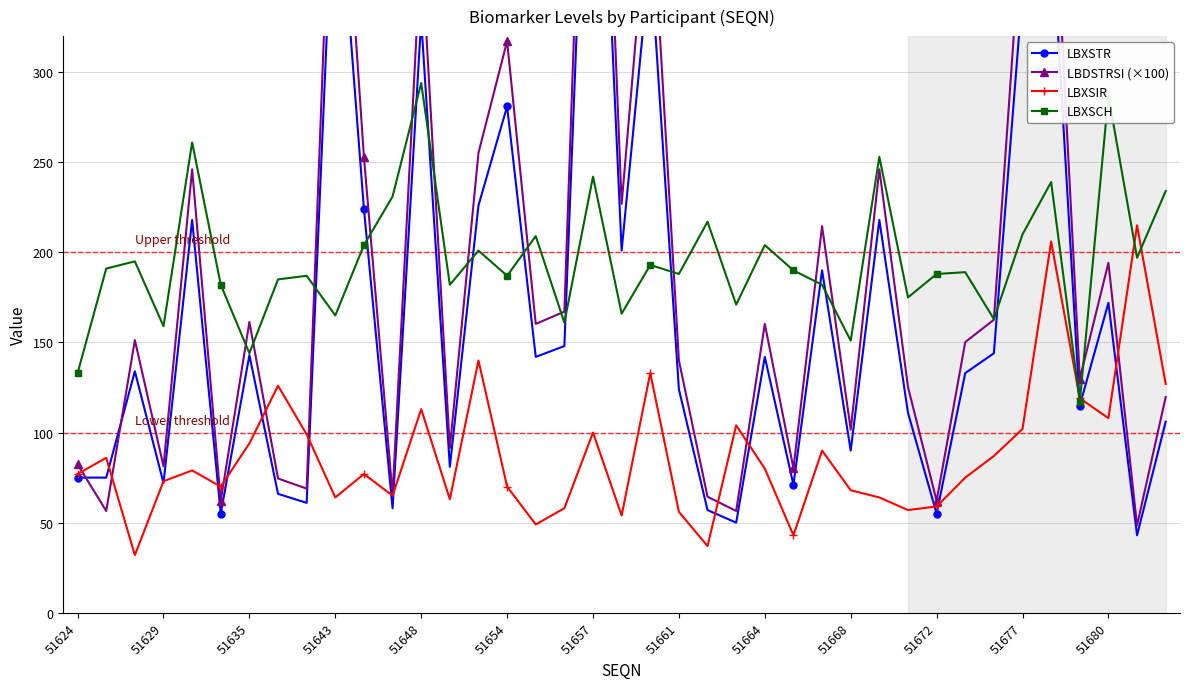

How many intersections are there between LBXSTR and LBXSIR?

16